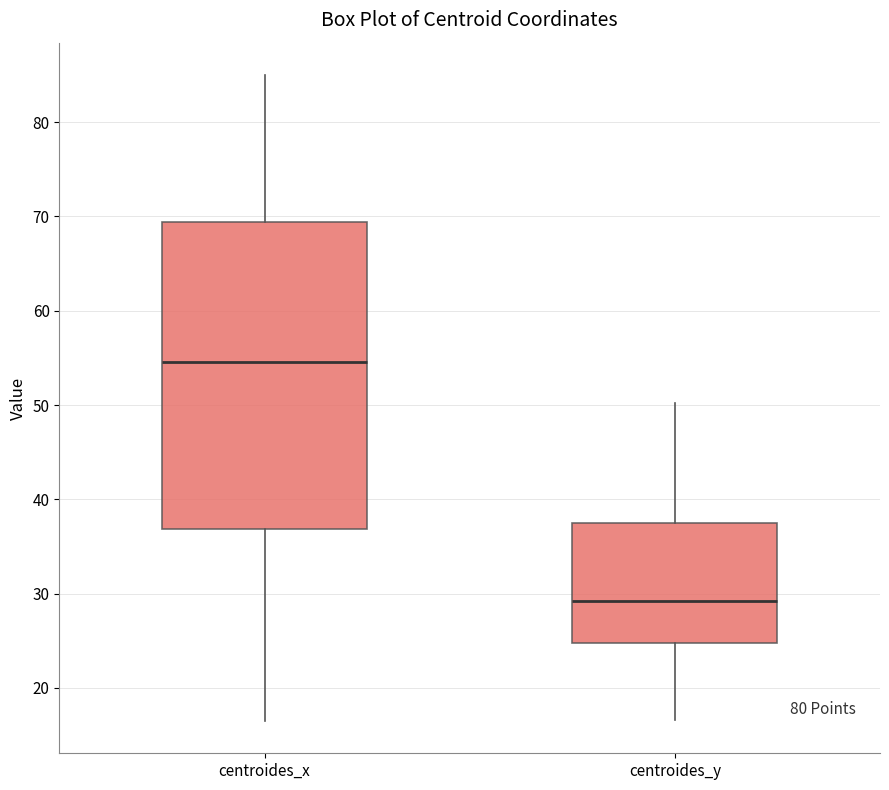

Where does the lower whisker of the box for centroides_x end on the y-axis? The values are not printed on the chart, so give them approximately, as read against the axis.

17